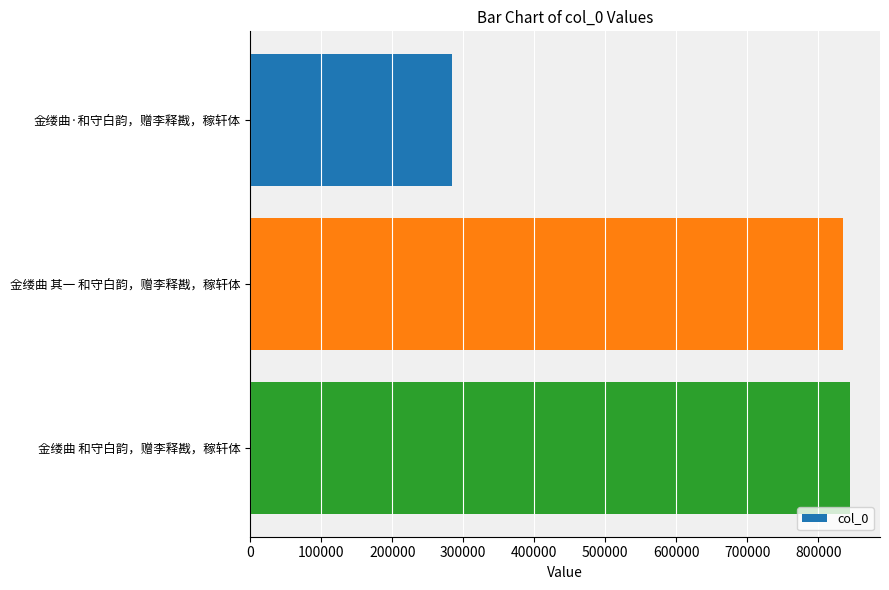

What value does the data have at 金缕曲·和守白韵，赠李释戡，稼轩体, to the nearest 100?

283500